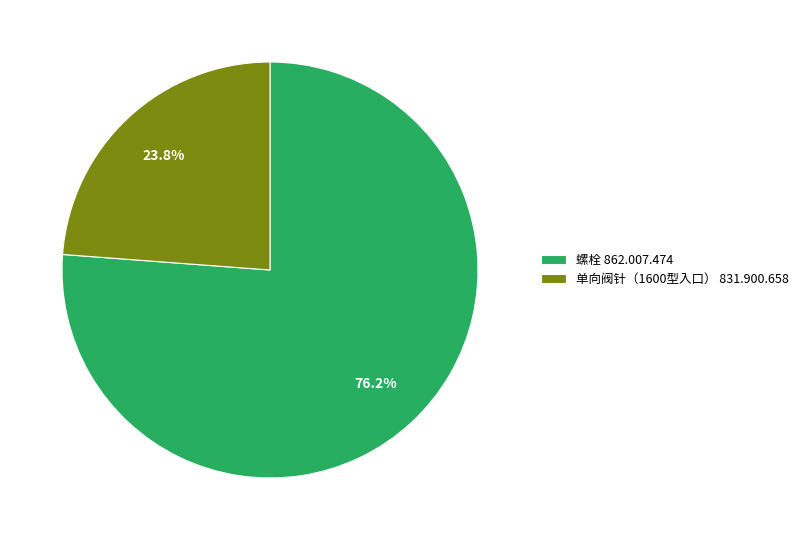

Does any single category account for the majority?

Yes